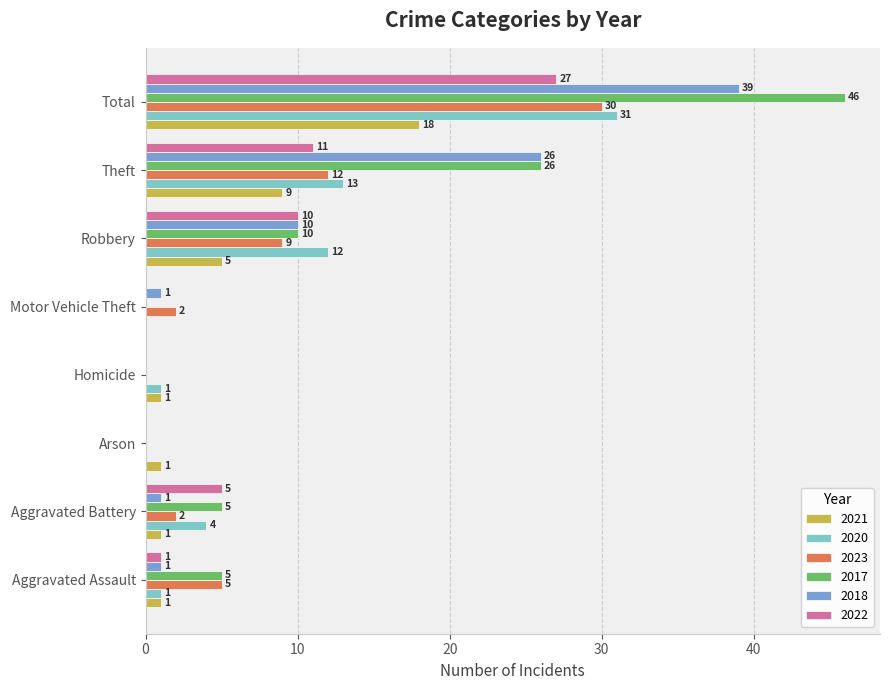

What is the maximum value shown in the chart?

46